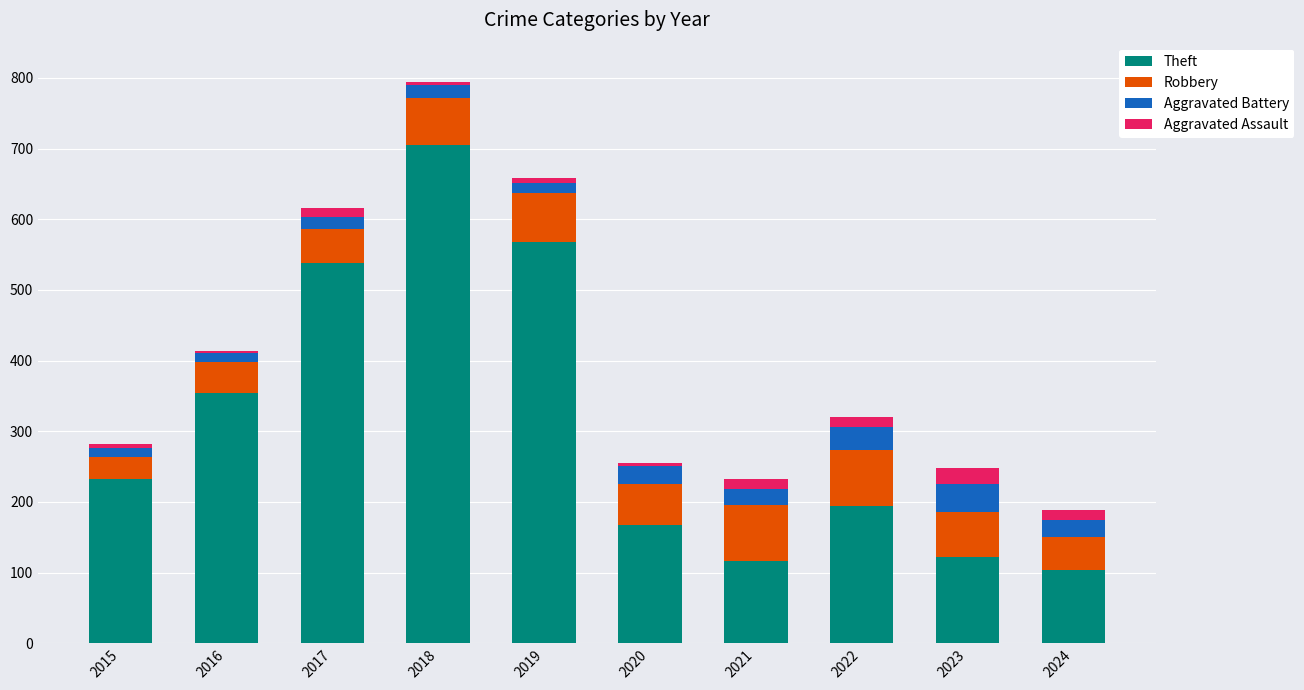

At which category is the sum across all series the highest?

2018